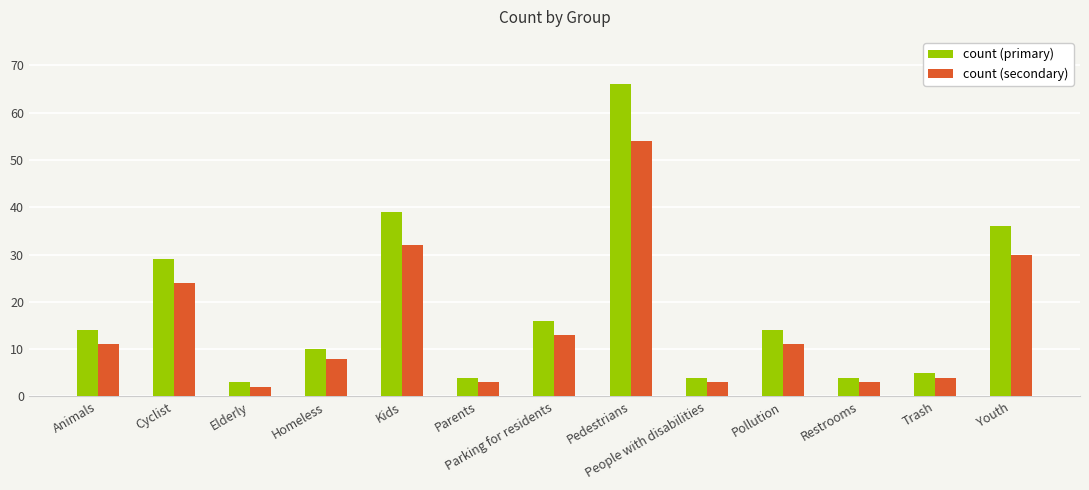

The value of count (primary) at Kids is 16. True or false?

False